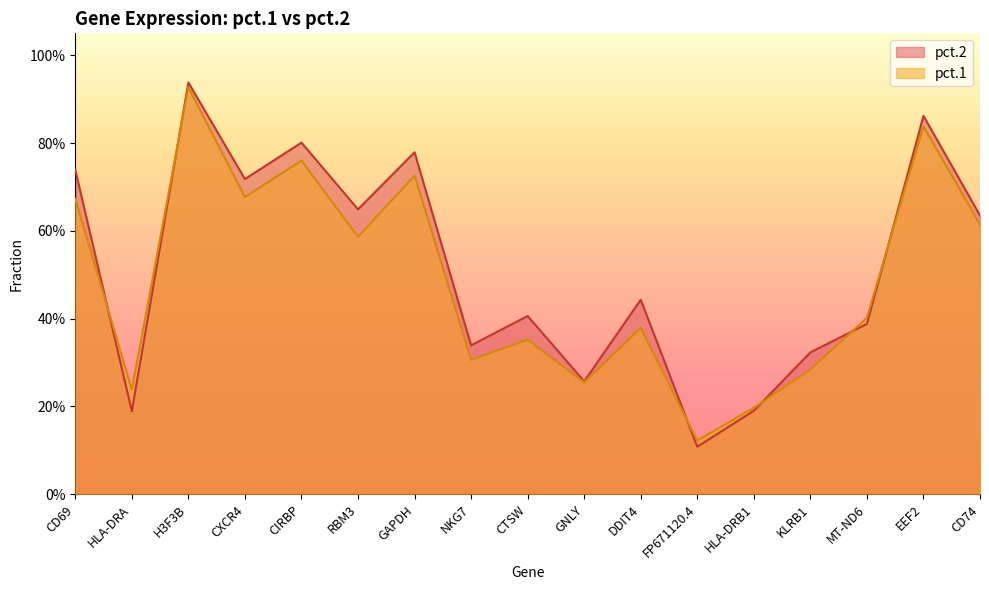

Which series has the largest range (max minus min)?

pct.2